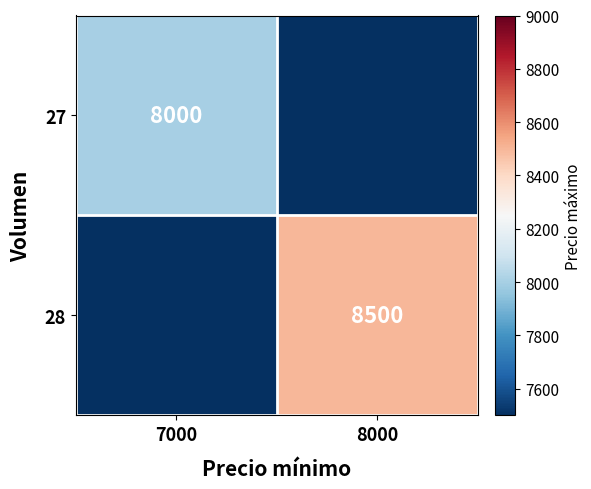

Is it true that 27 equals 4758 at 7000?

False